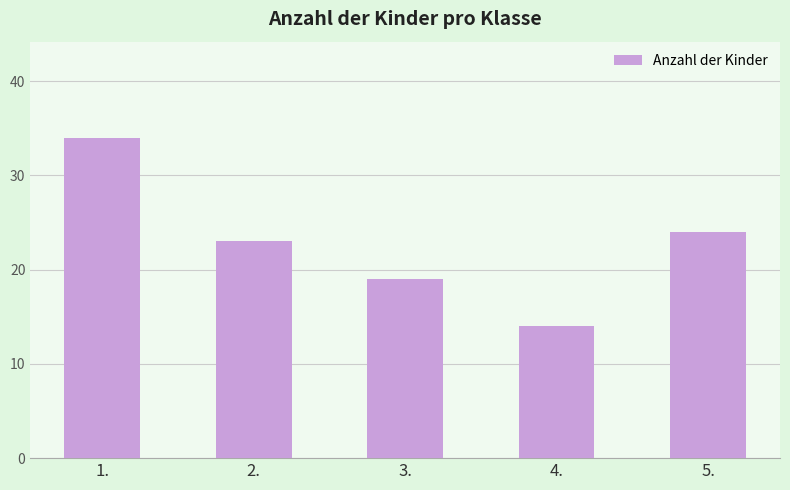

How many distinct data groups are displayed?

1